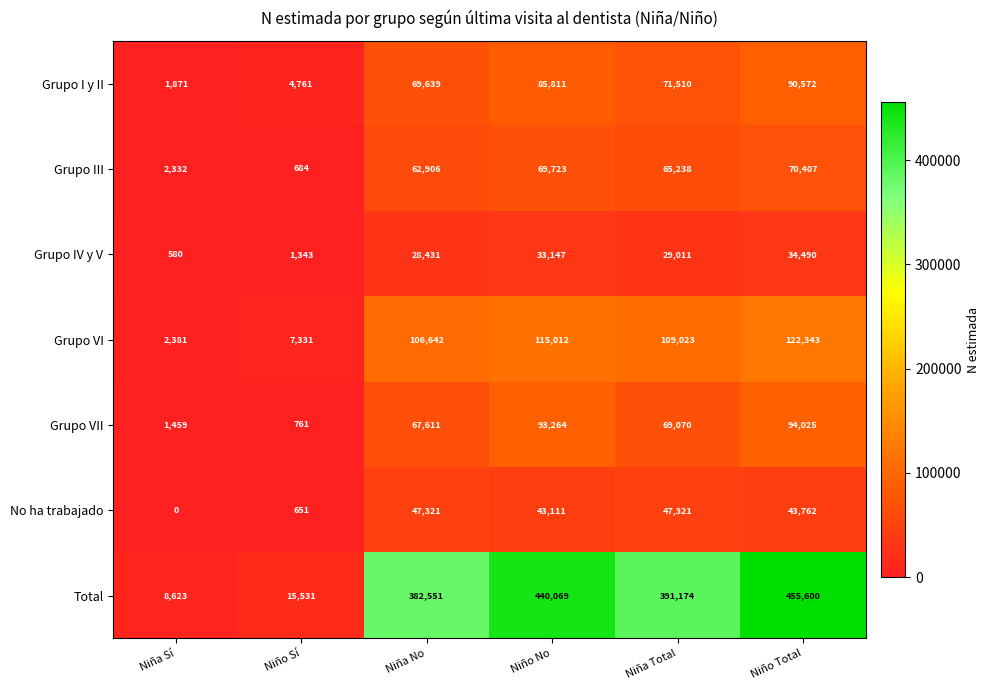

Rank the series by their maximum value, from lowest to highest.

Grupo IV y V, No ha trabajado, Grupo III, Grupo I y II, Grupo VII, Grupo VI, Total